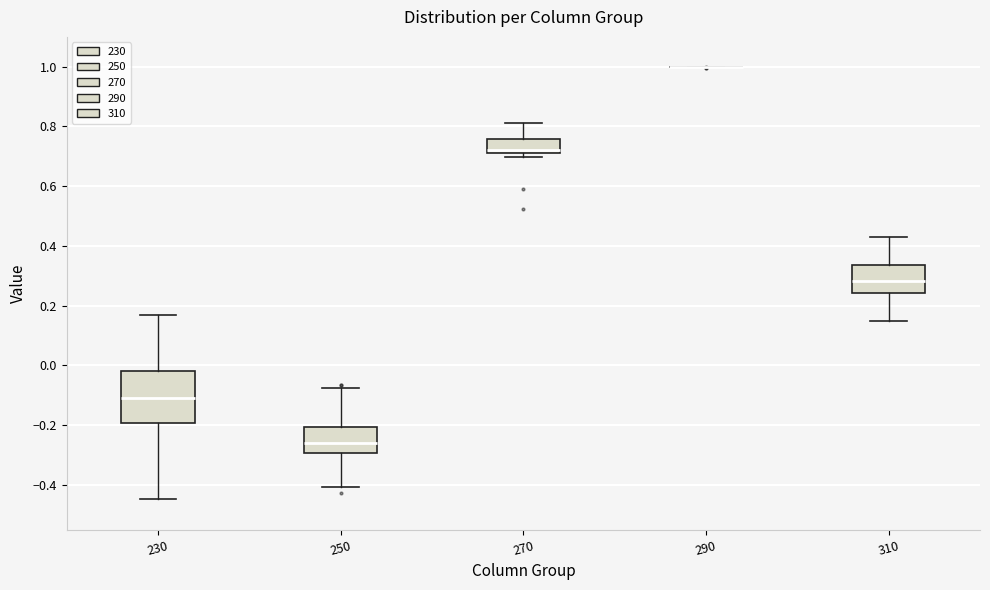

Where is the lower edge of the box at x = 250 on the y-axis? The values are not printed on the chart, so give them approximately, as read against the axis.

-0.30